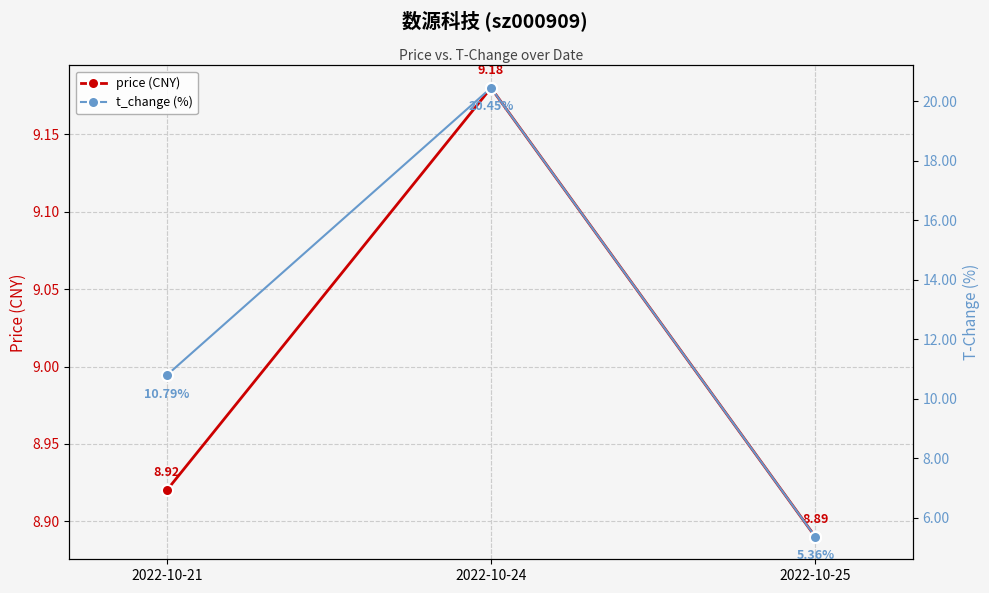

At which label does t_change (%) reach its peak?

2022-10-24